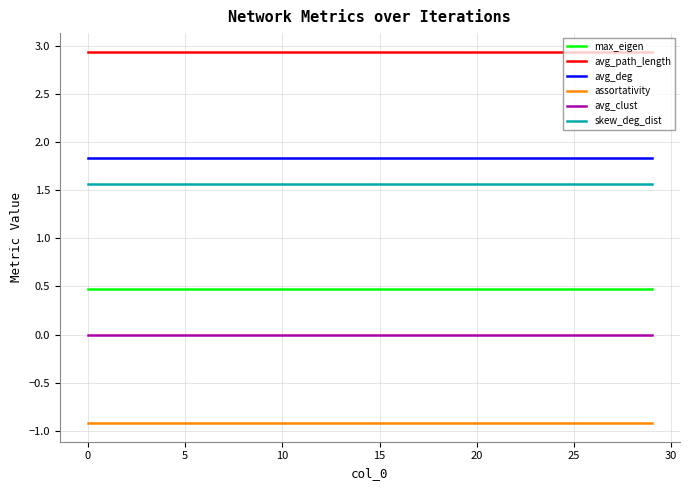

True or false: avg_clust and skew_deg_dist cross at least once.

False